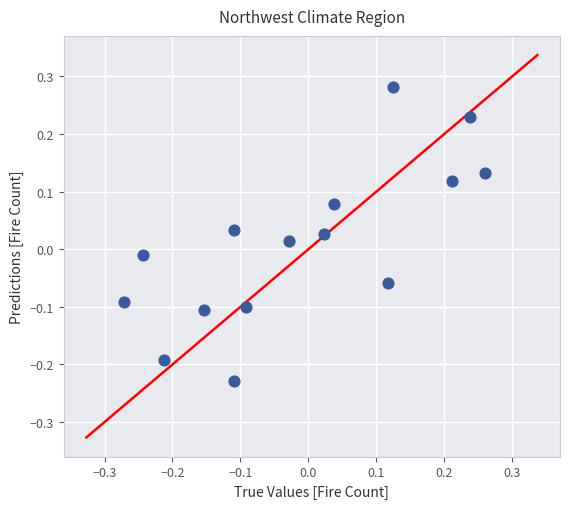

What is the range of Y values (max minus min)?

0.5